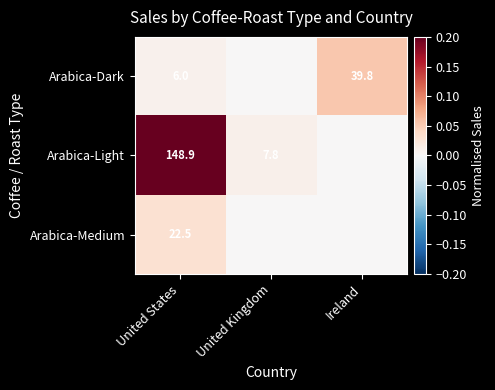

The value of Arabica-Light at United States is 148.9. True or false?

True